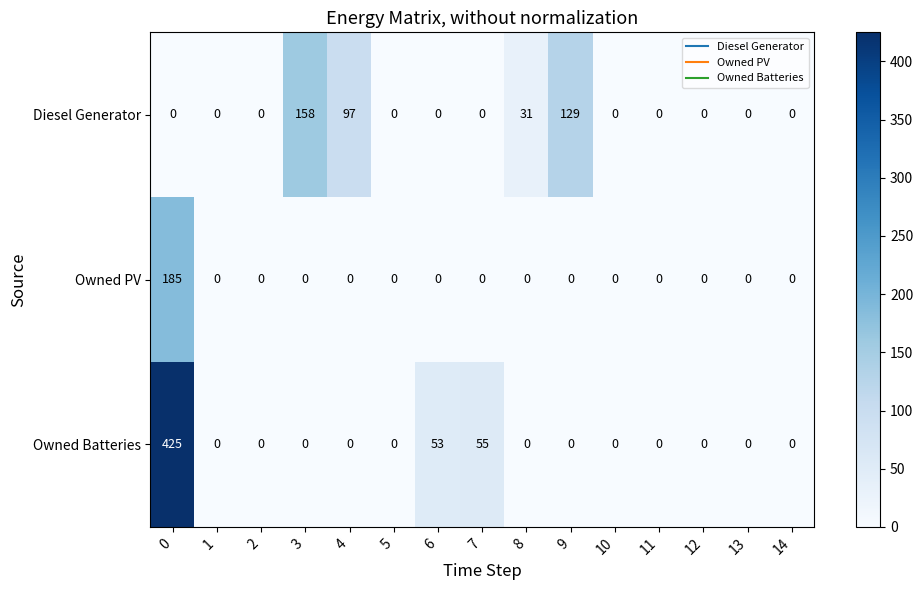

What is the highest value of the Owned Batteries series?

425